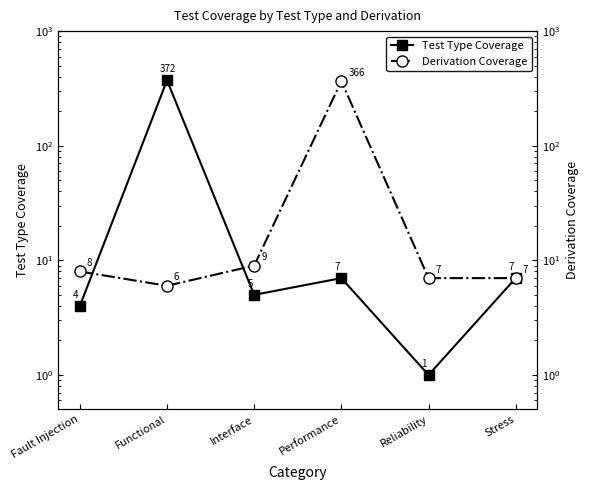

At which category does the chart reach its minimum across all series?

Reliability